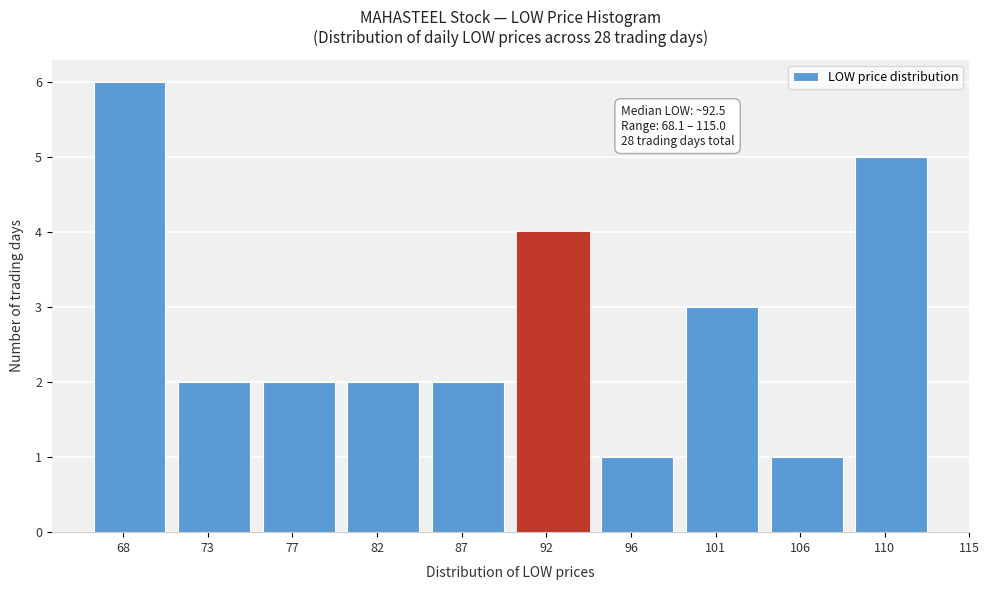

Reading right to left, what are all the values shown in this chart?

5	1	3	1	4	2	2	2	2	6